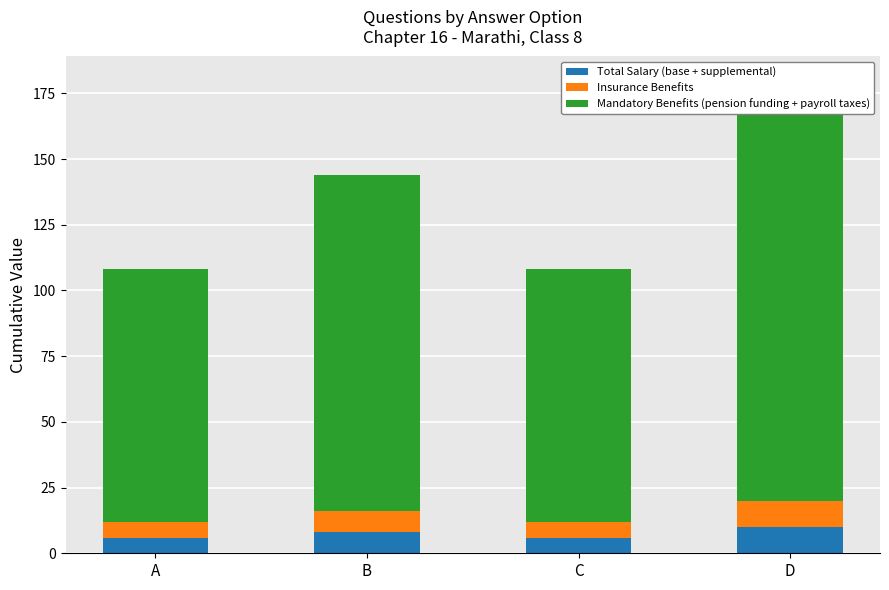

What is the value of the Mandatory Benefits (pension funding + payroll taxes) bar at the 2nd from the left?

128